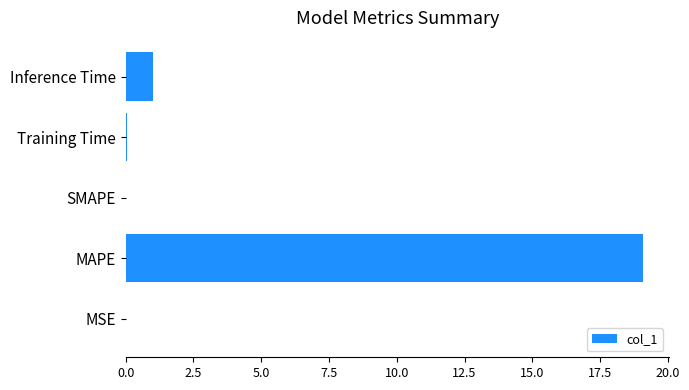

Are the bars horizontal?

Yes